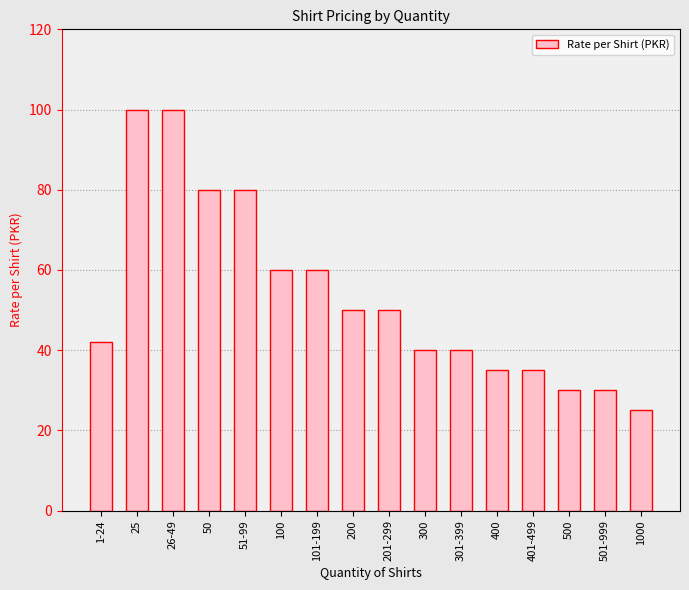

At which category does the chart reach its minimum across all series?

1000